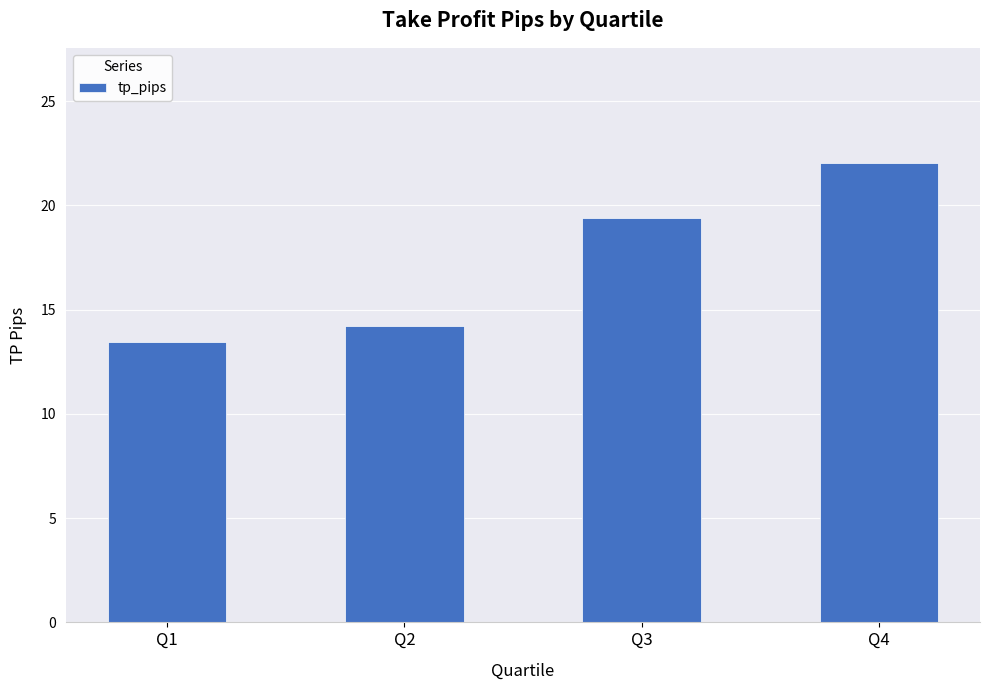

Read the value at Q2.

14.2